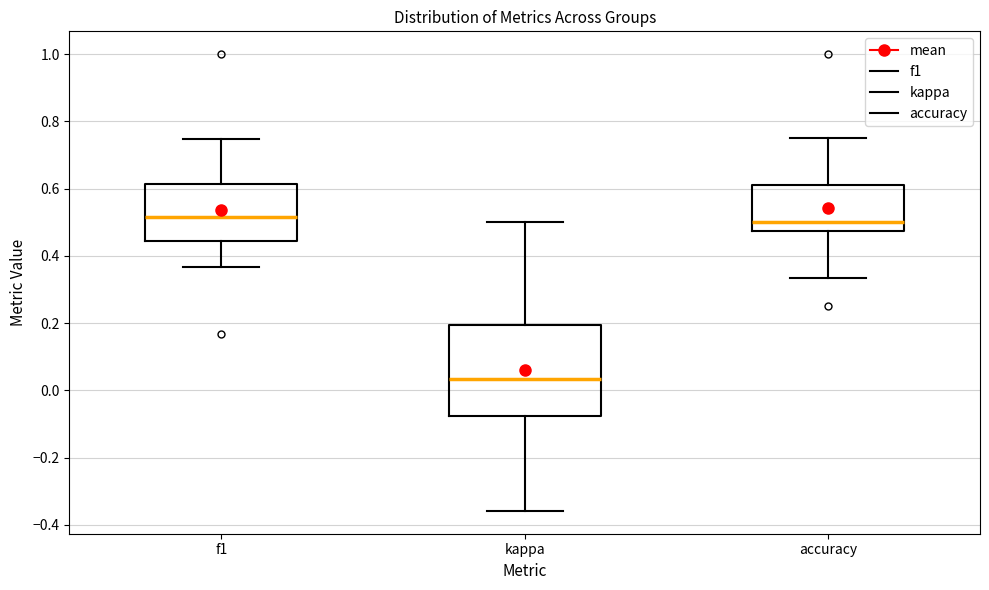

Comparing the boxes themselves (not the whiskers), which one is the tallest?

kappa